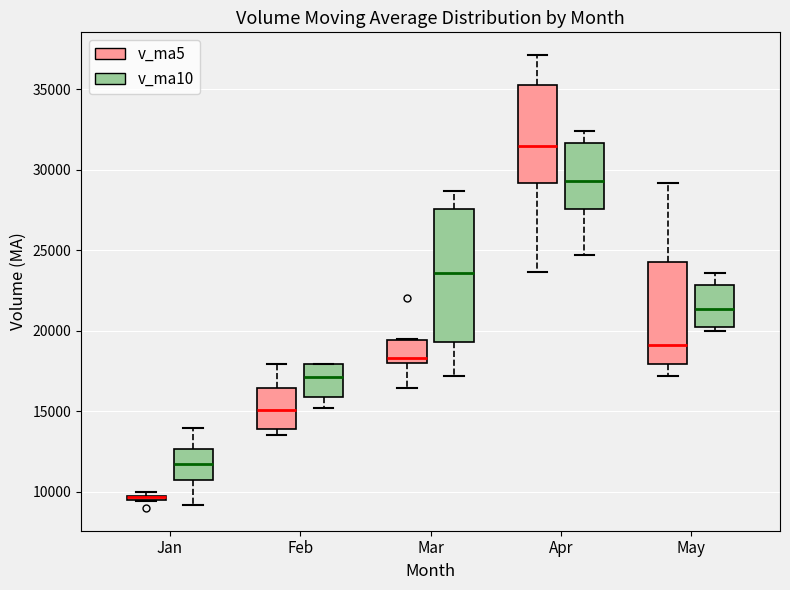

Where does the lower whisker of the box for Mar (v_ma5) end on the y-axis? The values are not printed on the chart, so give them approximately, as read against the axis.

16500